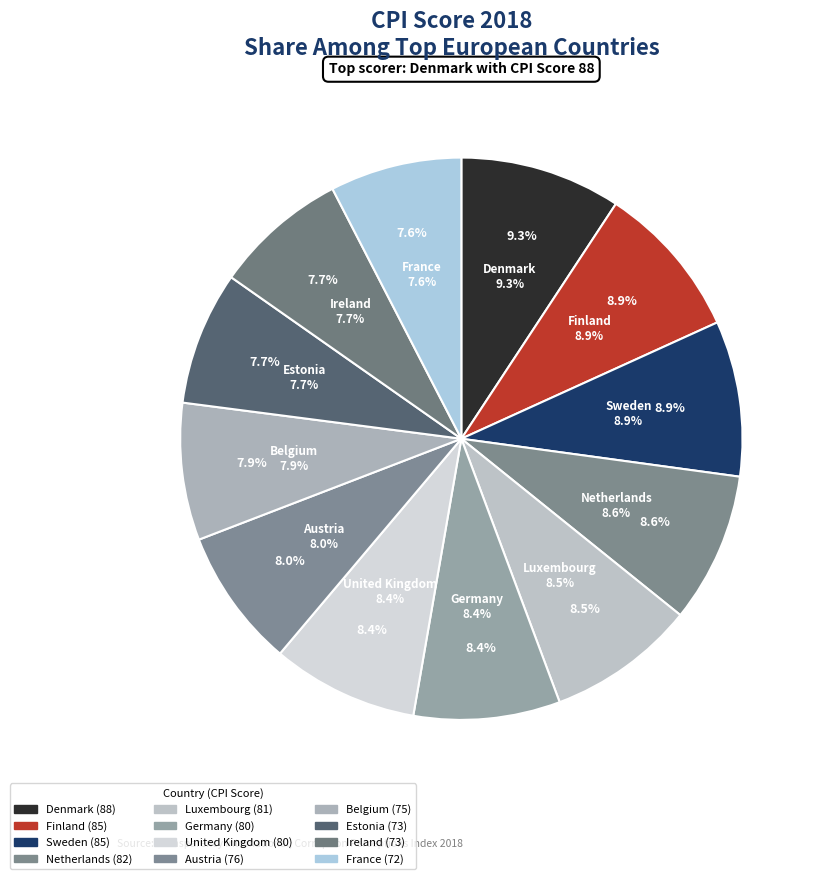

What percentage do Denmark and Luxembourg together represent?

17.8%